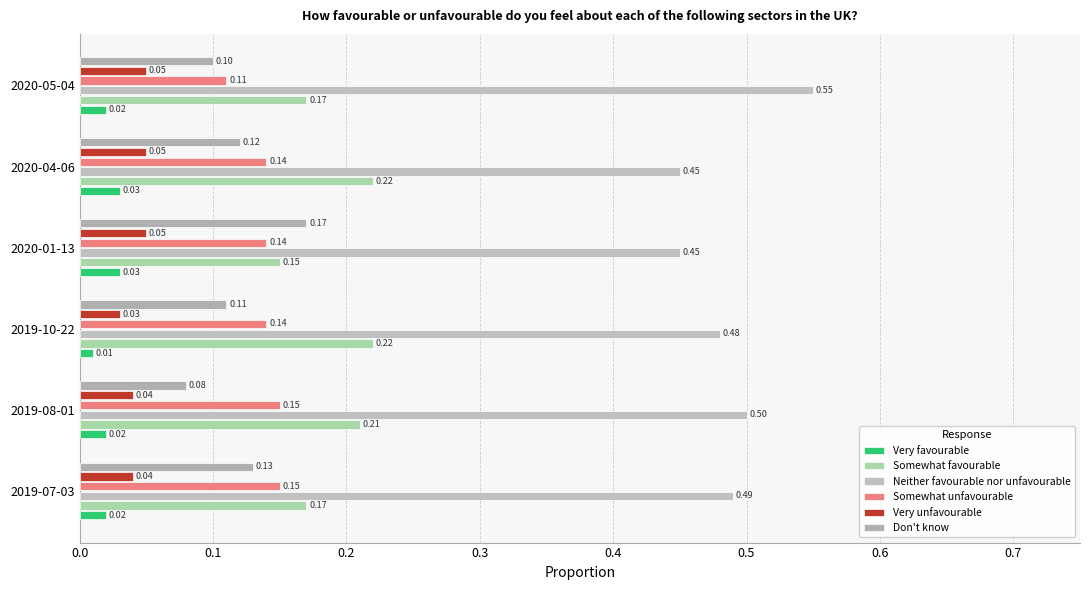

Count the Somewhat unfavourable values in the range 0 to 1.

6